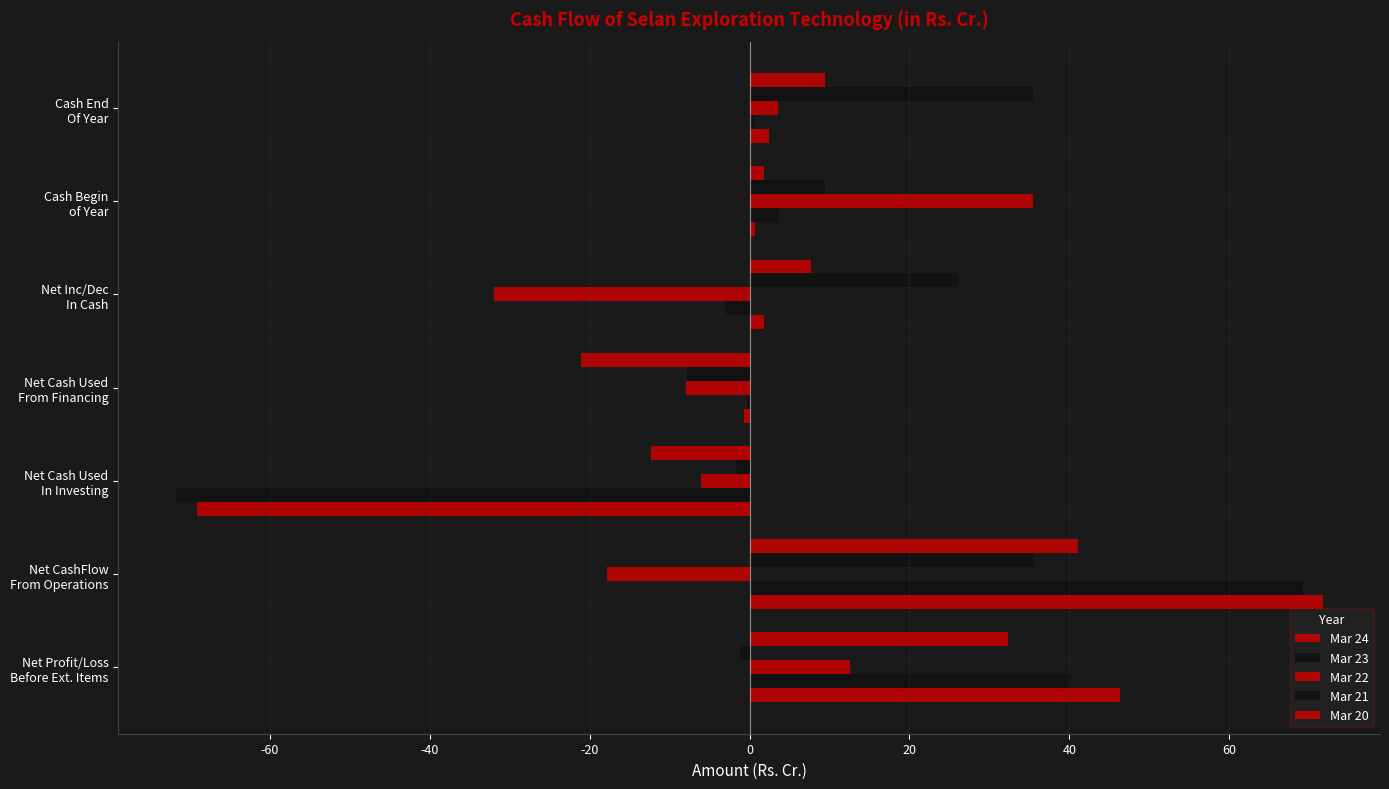

How many categories are shown in the chart?

7